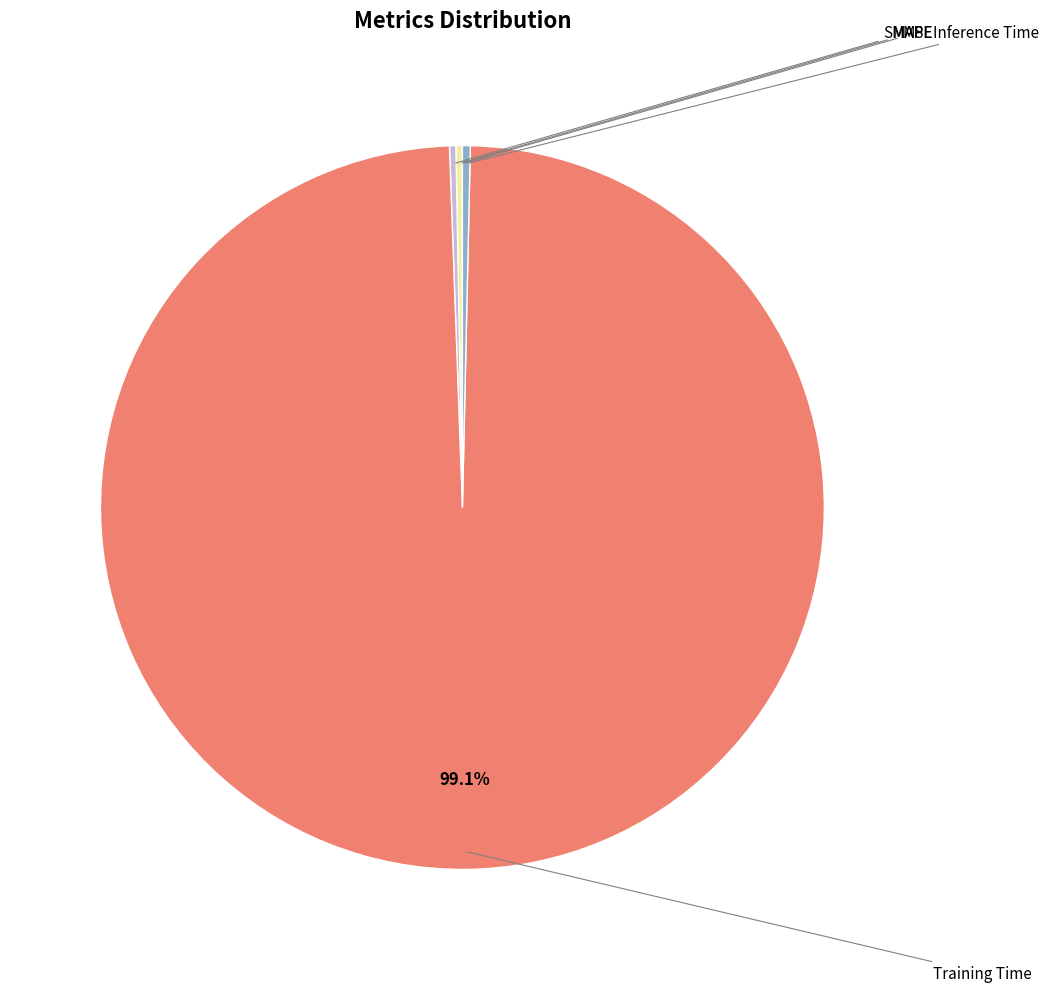

Which slice represents more than half of the pie?

Training Time